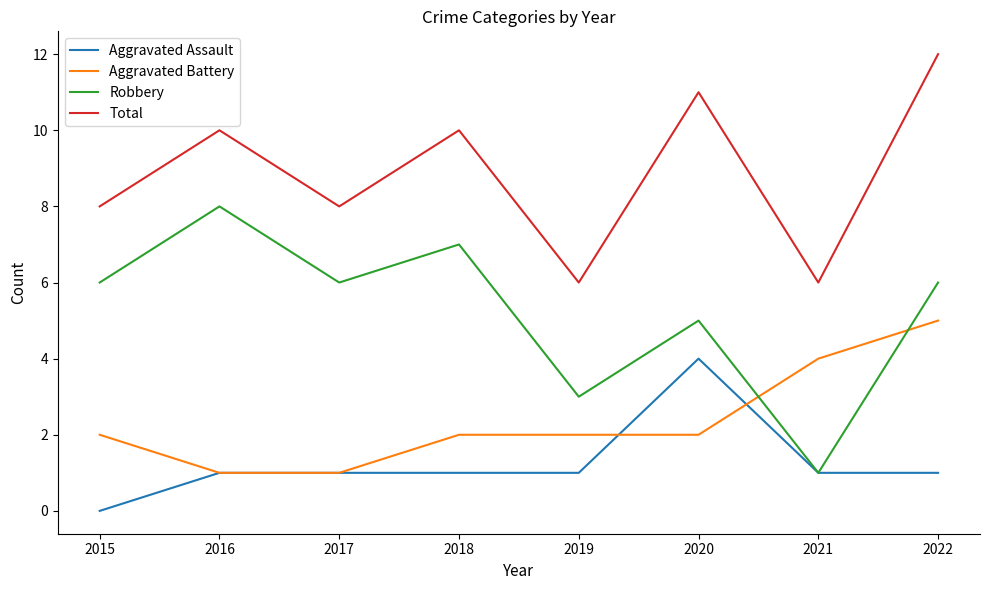

What is the difference between the maximum and minimum values in the Total series?

6